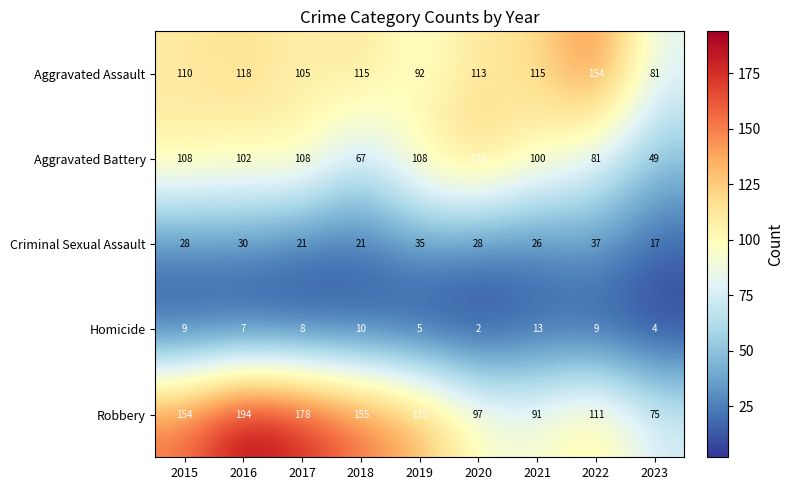

List the series in order of their peak value, lowest first.

Homicide, Criminal Sexual Assault, Aggravated Battery, Aggravated Assault, Robbery